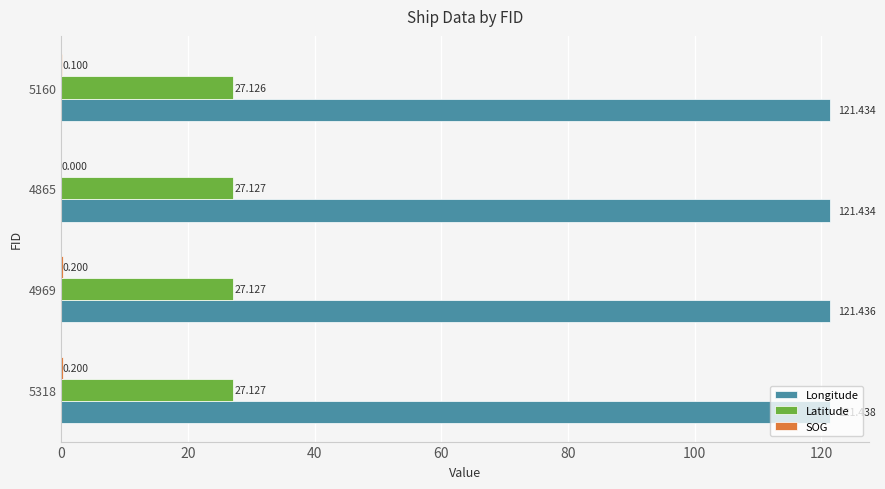

Which series has the largest total across all categories?

Longitude